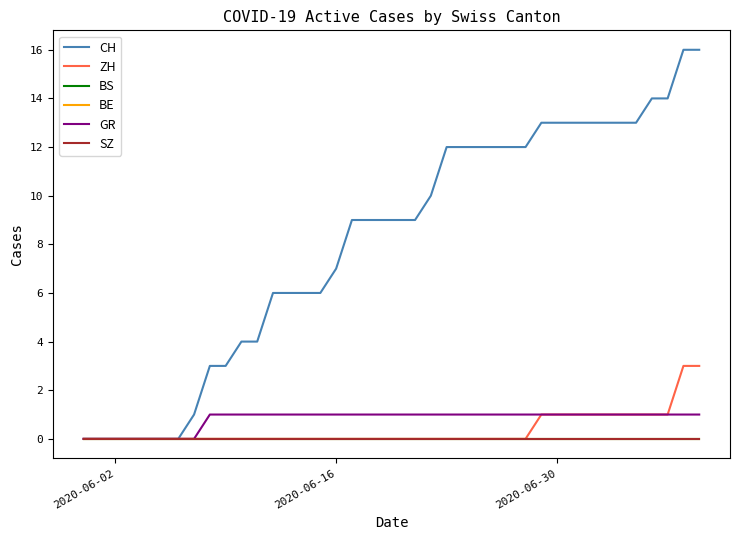

True or false: SZ and CH intersect in this chart.

False